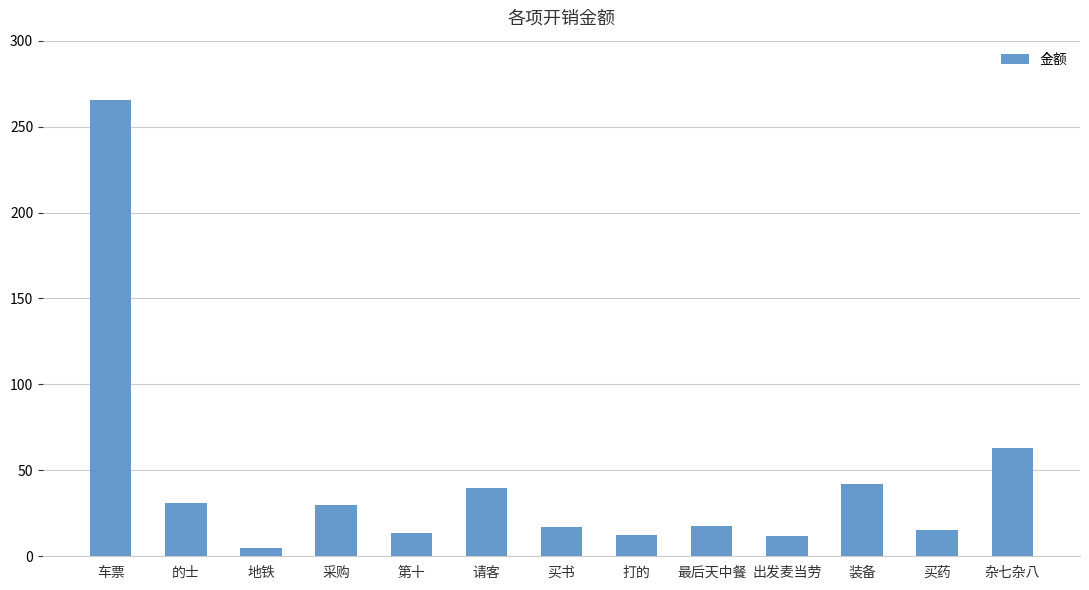

Where does the data first go above 17?

车票